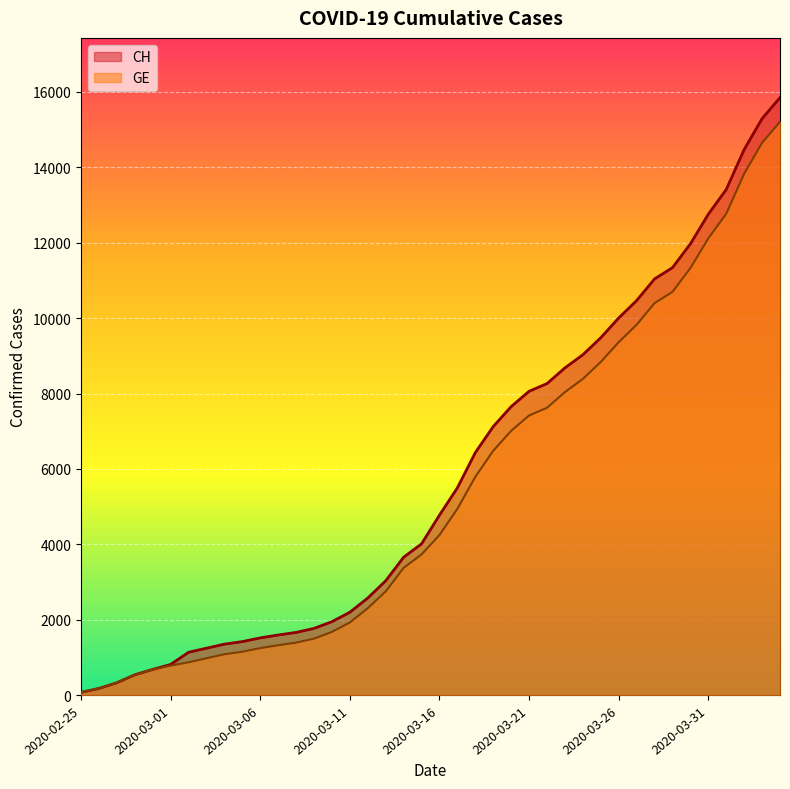

The value of GE at 2020-03-25 is 8839. True or false?

True